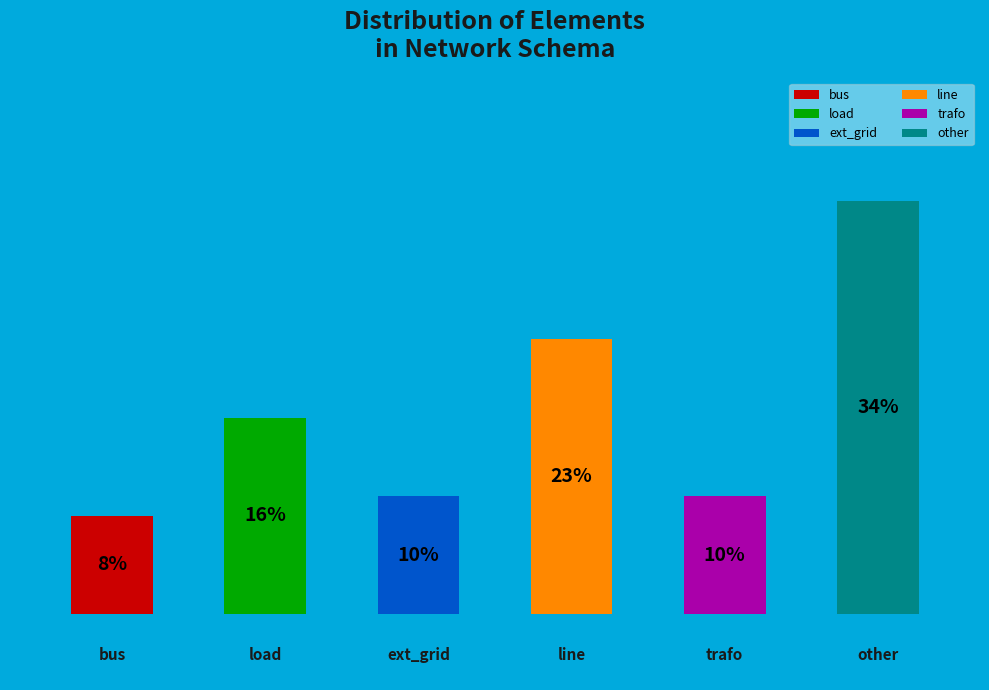

To the nearest percent, what is the average slice percentage?

17%